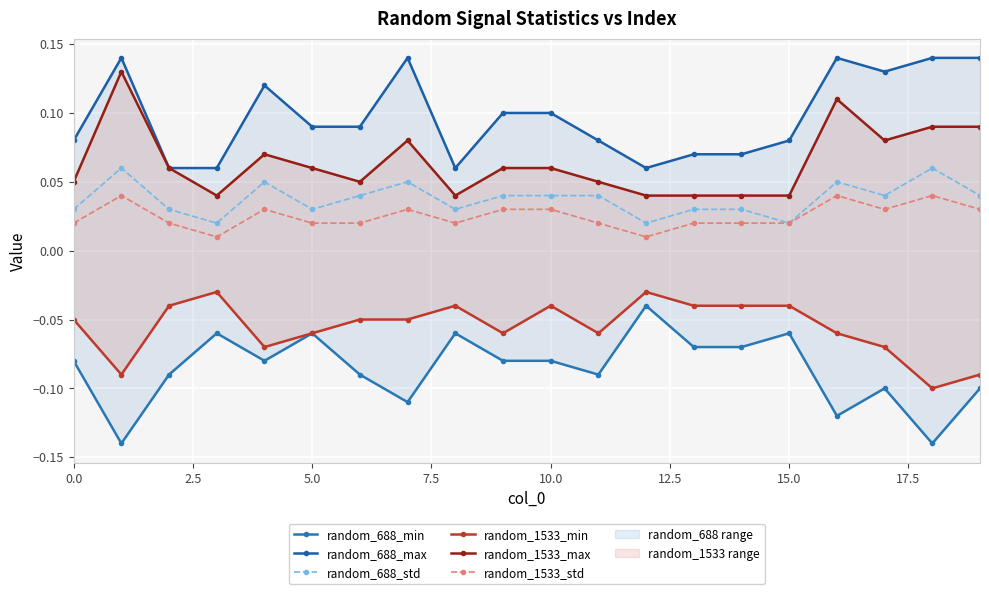

True or false: random_1533_max and random_688_max intersect in this chart.

False